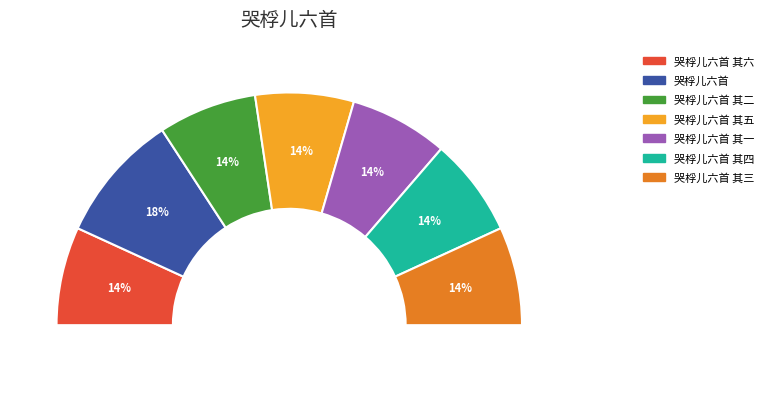

Does 哭桴儿六首 其四 account for over 50% of the chart?

No